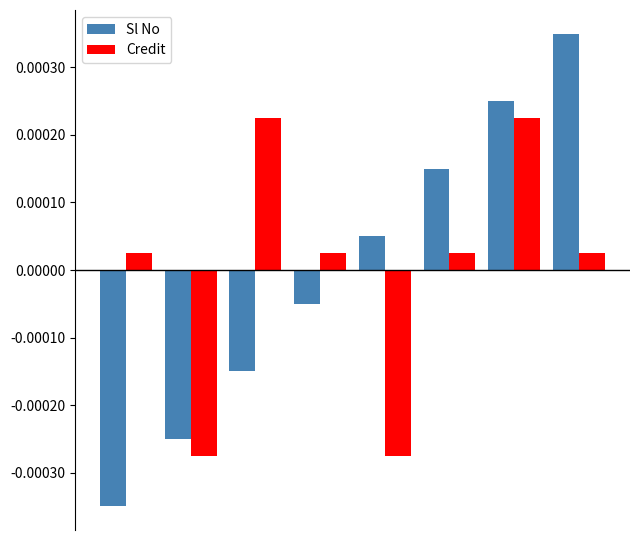

At how many categories does at least one series exceed 0?

7